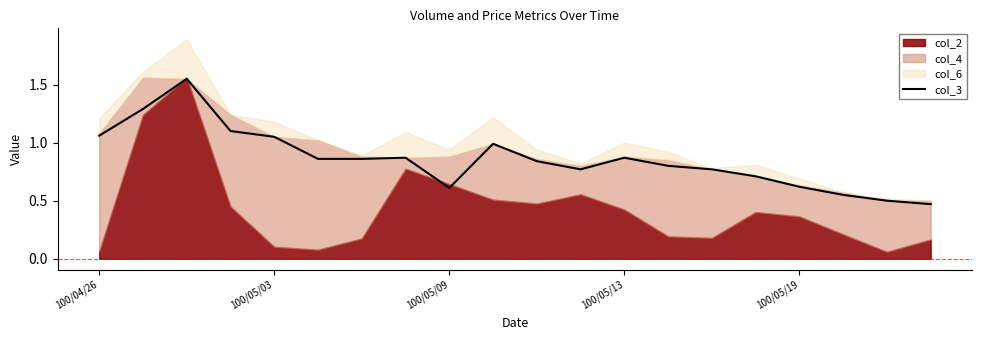

The col_3 series shows 0.6 at 100/05/19. True or false?

True